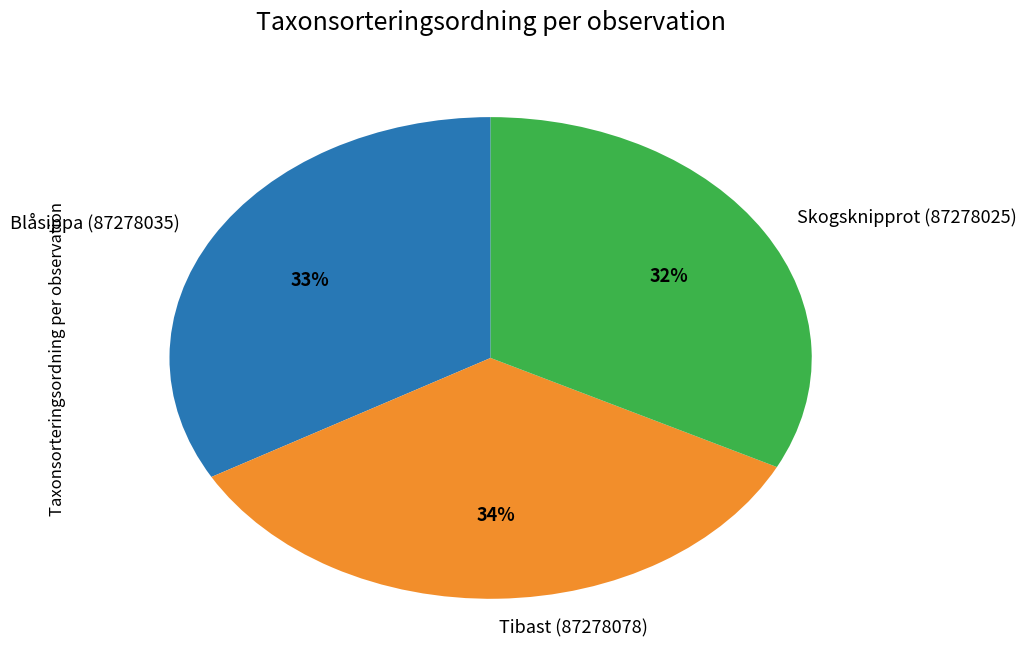

Between Tibast (87278078) and Blåsippa (87278035), which is larger?

Tibast (87278078)